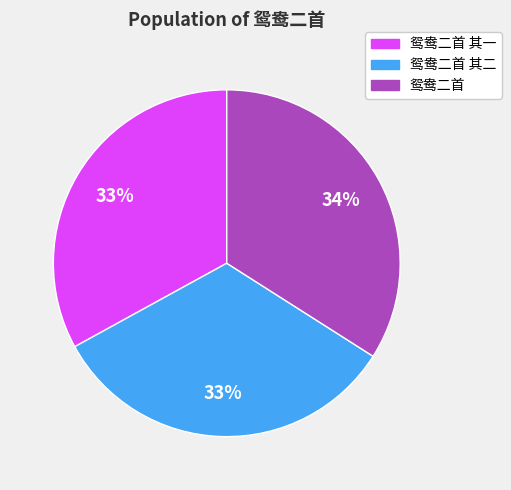

Does any single category account for the majority?

No